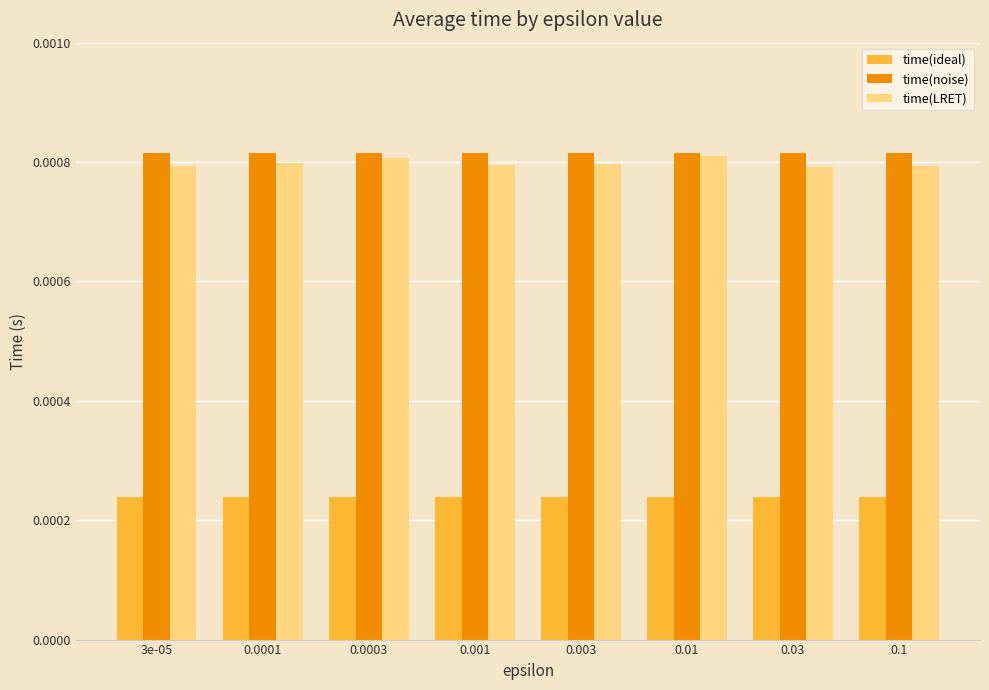

At 0.0003, list the series in order from largest to smallest.

time(noise), time(LRET), time(ideal)